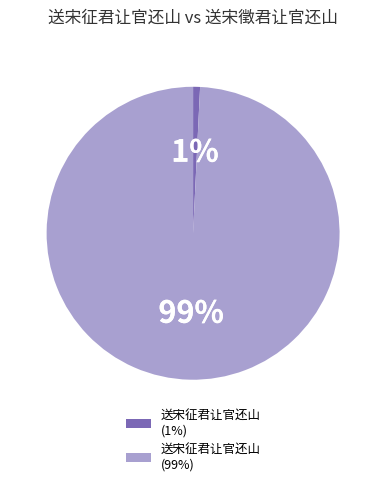

Which category has the biggest portion of the pie?

送宋征君让官还山 (99%)